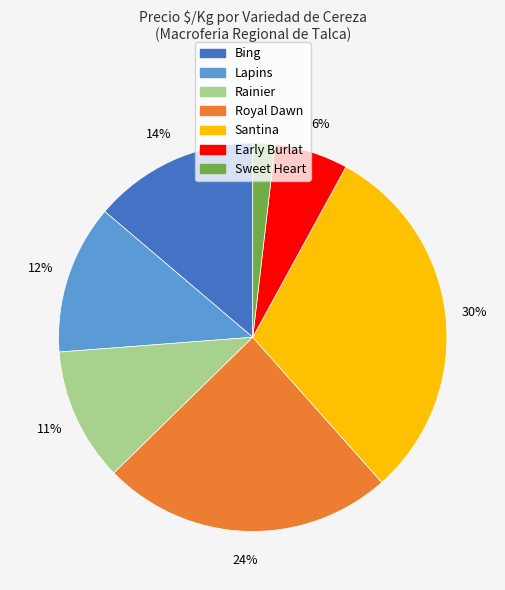

Rank the categories by value from highest to lowest.

Santina, Royal Dawn, Bing, Lapins, Rainier, Early Burlat, Sweet Heart